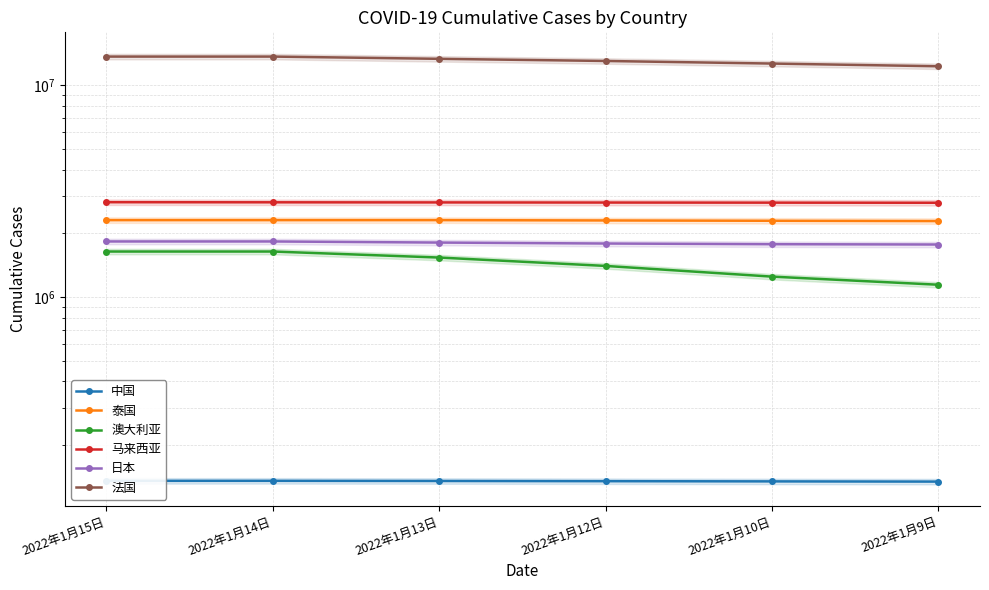

The value of 法国 at 2022年1月14日 is 4655794. True or false?

False